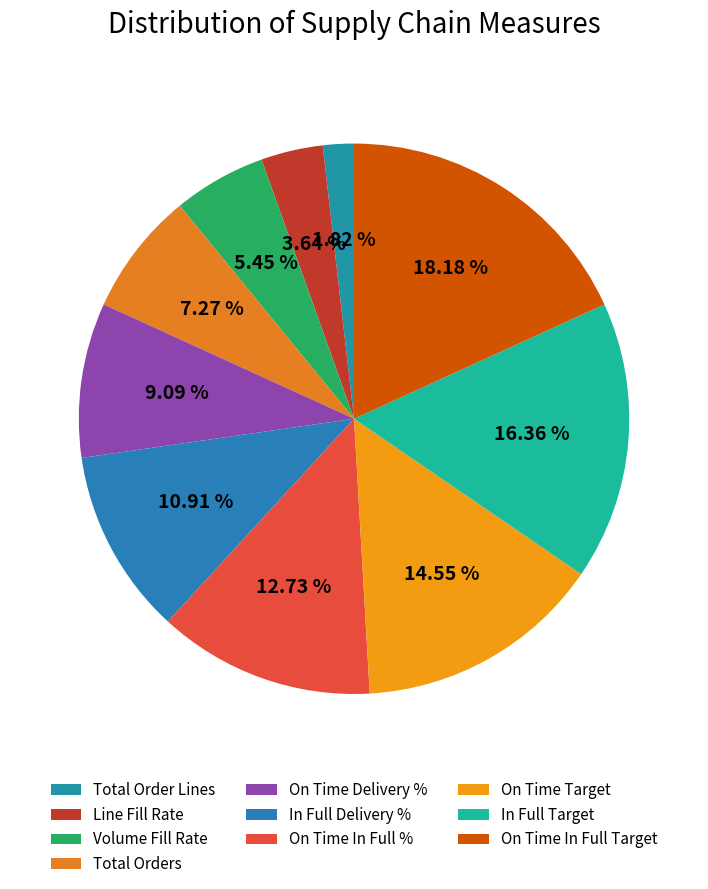

Rank the categories by value from lowest to highest.

Total Order Lines, Line Fill Rate, Volume Fill Rate, Total Orders, On Time Delivery %, In Full Delivery %, On Time In Full %, On Time Target, In Full Target, On Time In Full Target